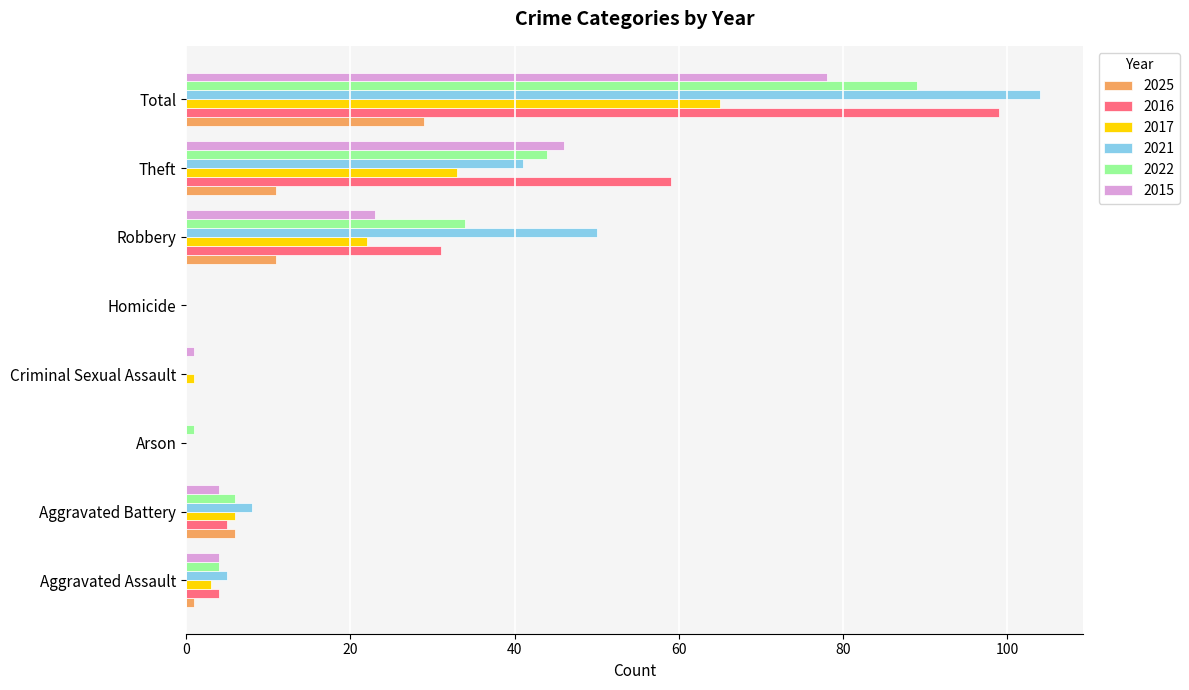

What are all the series names shown in the legend?

2025, 2016, 2017, 2021, 2022, 2015